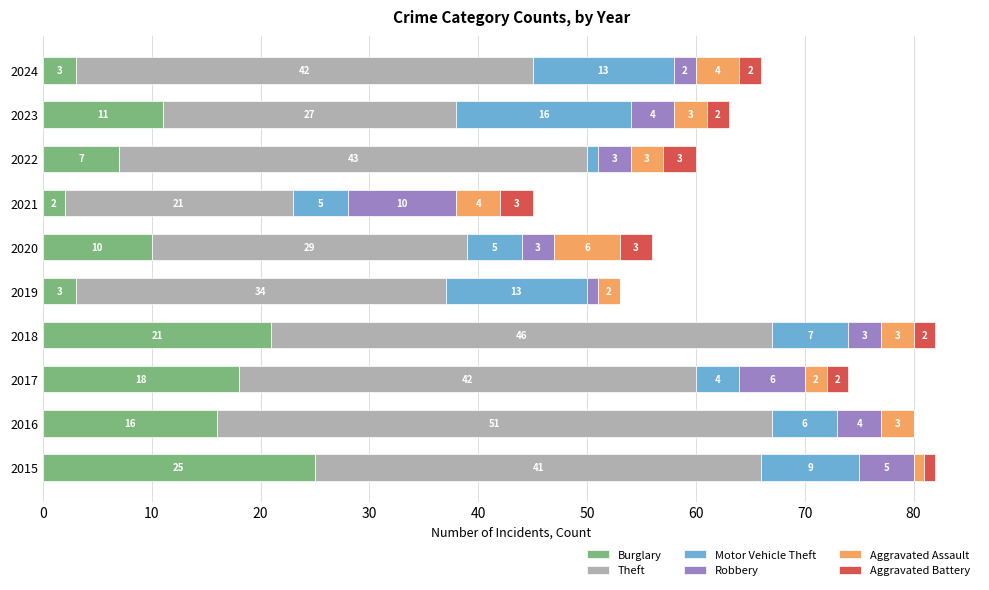

The Burglary series shows 25 at 2015. True or false?

True